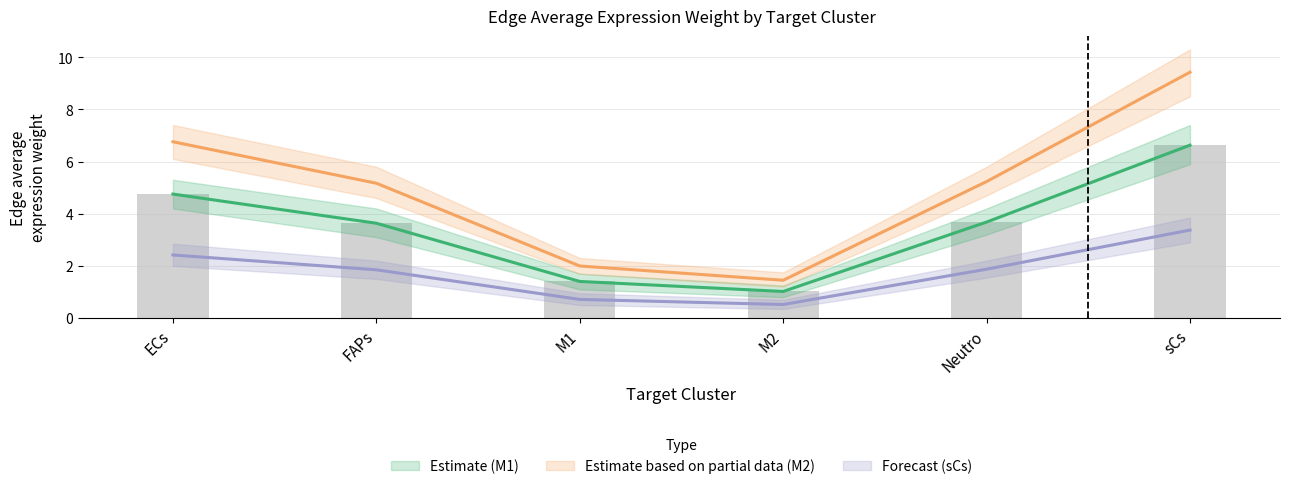

Does the chart contain any negative values?

No